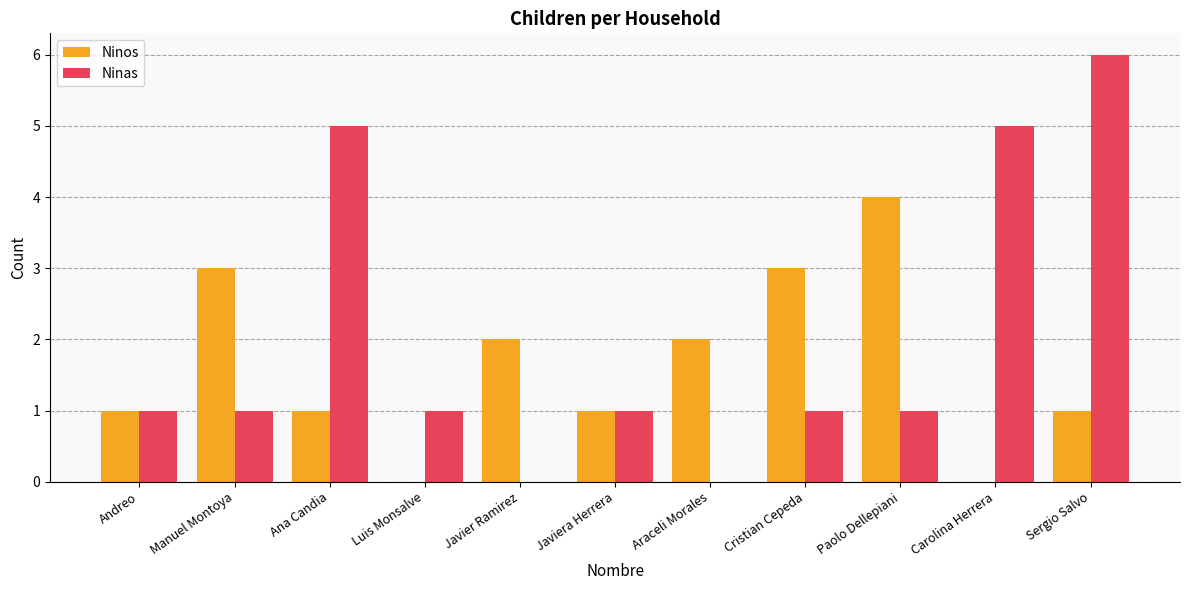

At which category is the sum across all series the highest?

Sergio Salvo